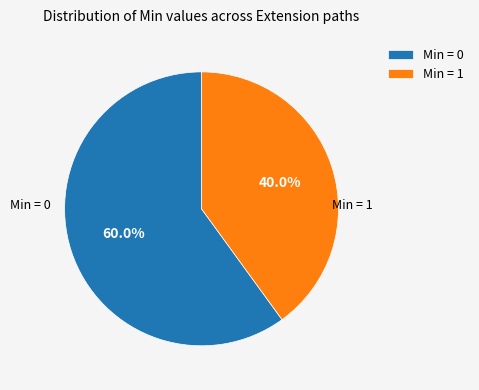

Rank the categories by value from lowest to highest.

Min = 1, Min = 0